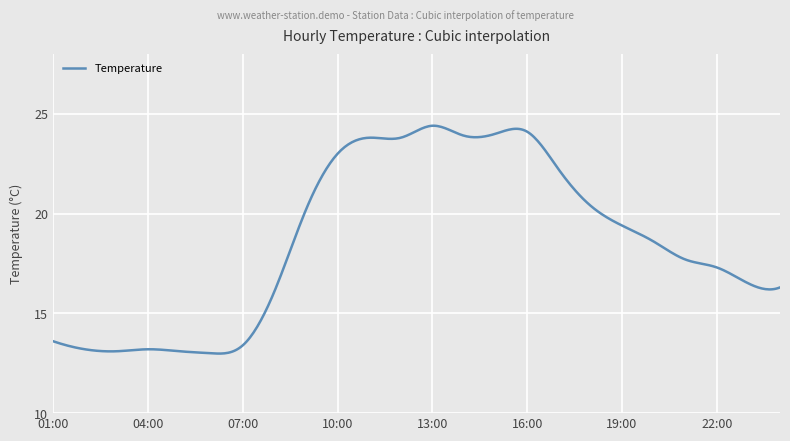

What is the greatest value displayed?

24.4